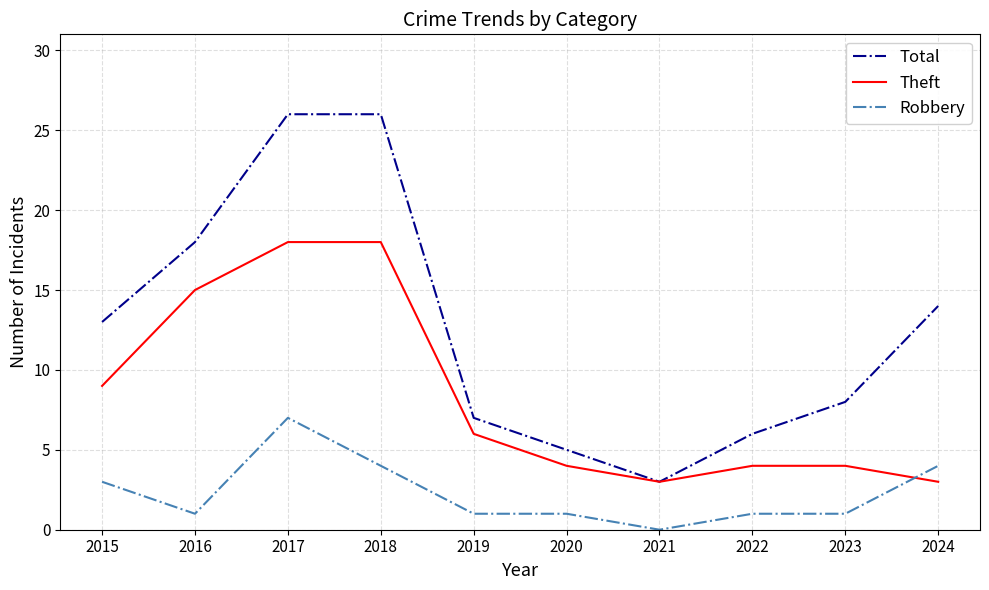

What is the difference between the Robbery values at 2021 and 2024?

4